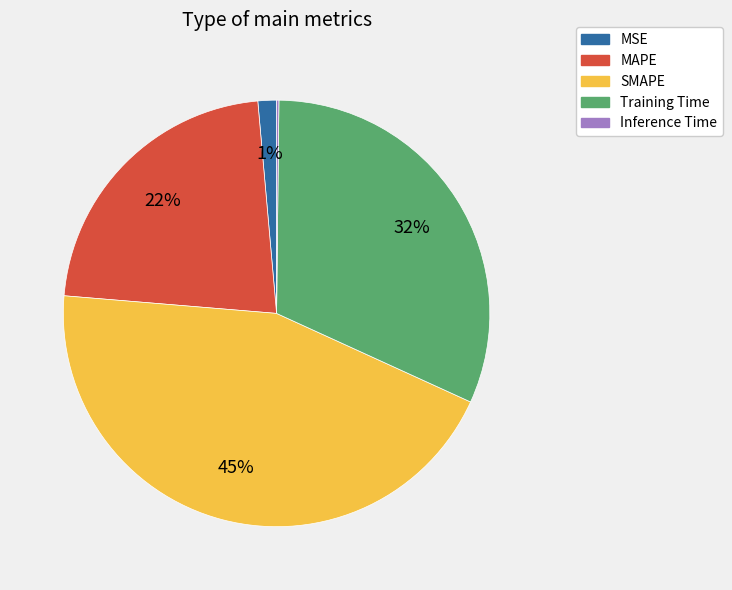

Combined, do MAPE and MSE account for over 50%?

No